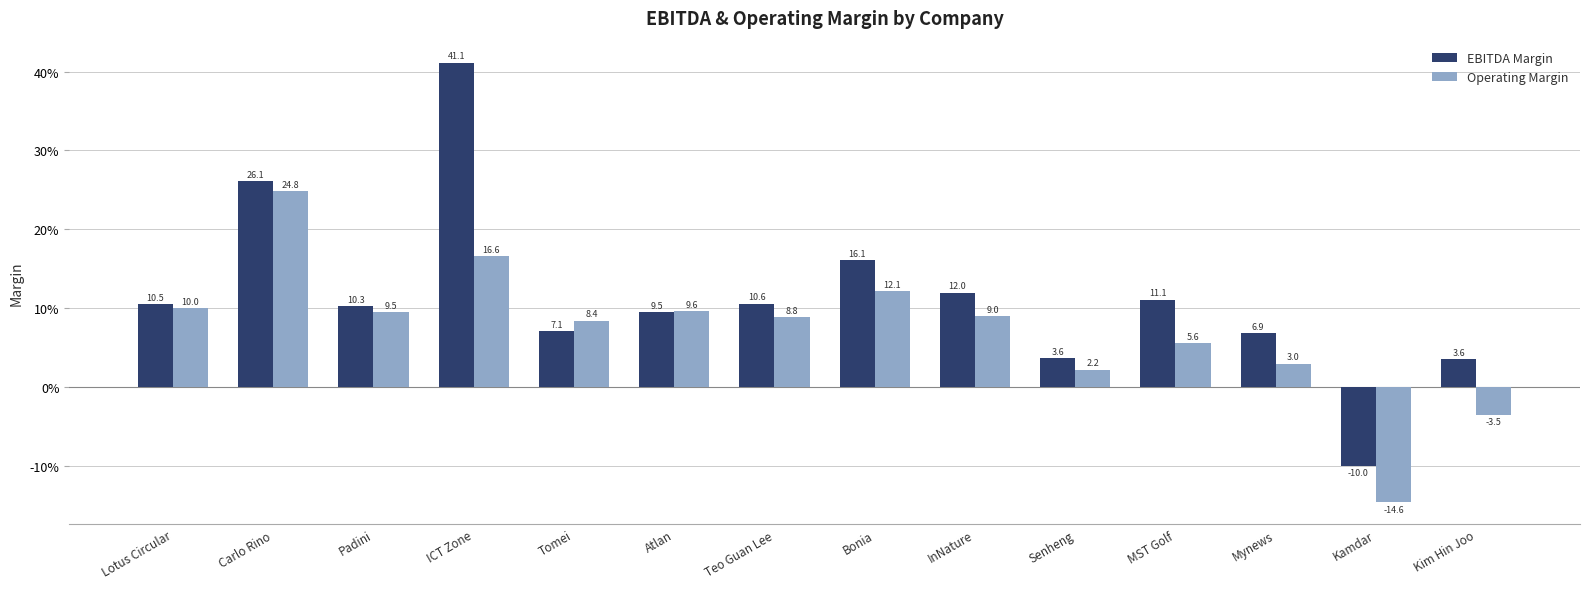

Is it true that Operating Margin equals 0.1 at Atlan?

True